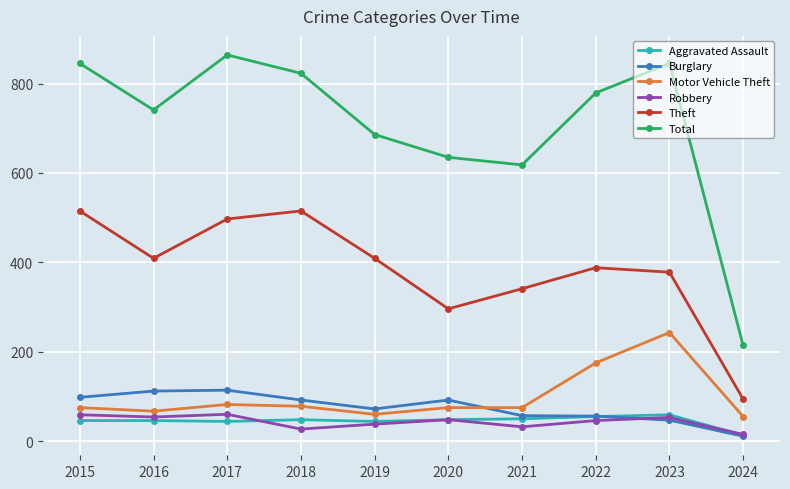

True or false: Burglary has more than 1 interior local peaks.

True